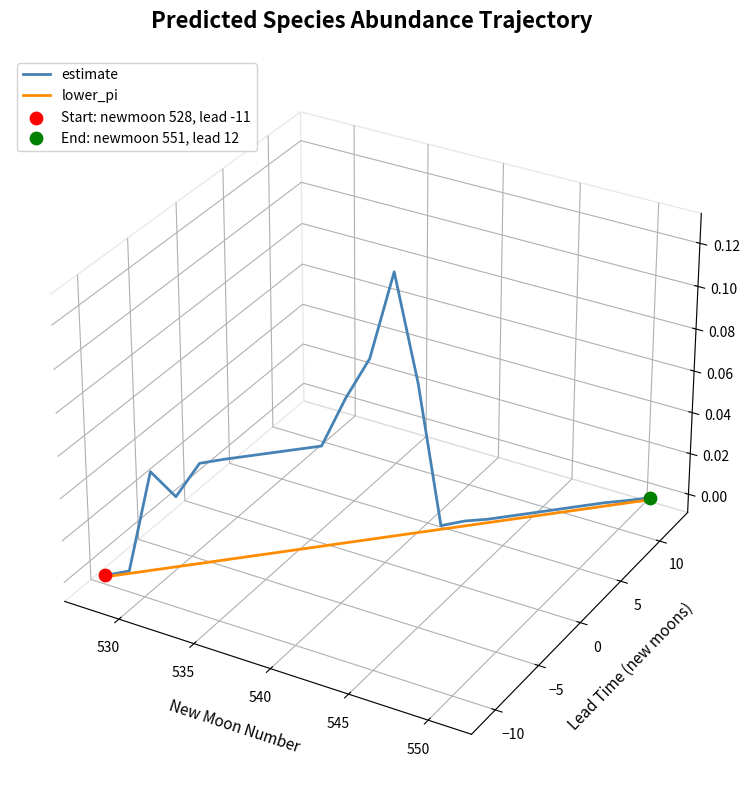

At how many categories does at least one series exceed 0?

4